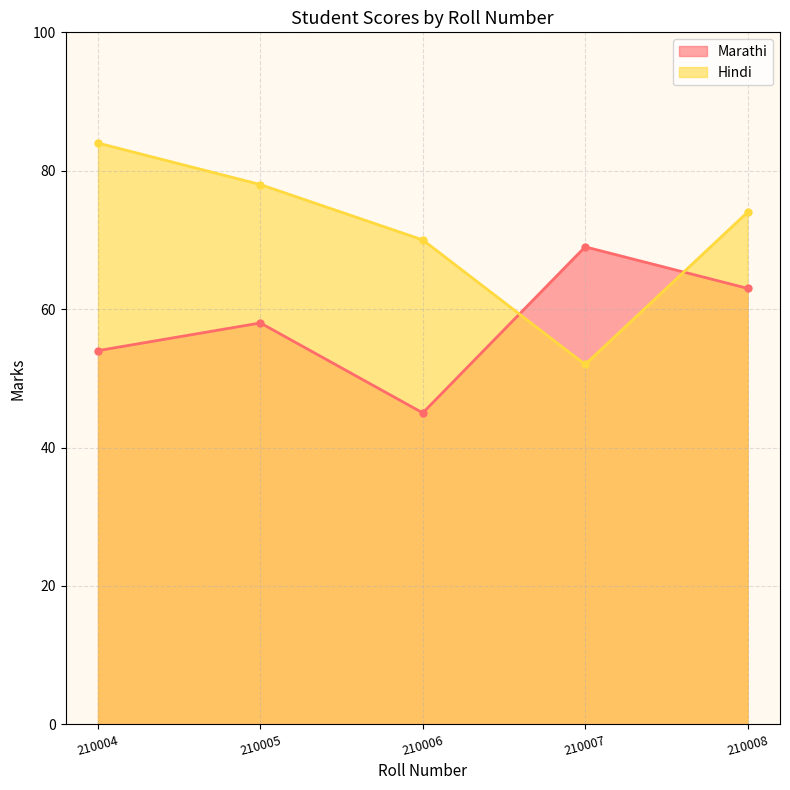

In Hindi, how many points are lower than both neighbors (excluding endpoints)?

1